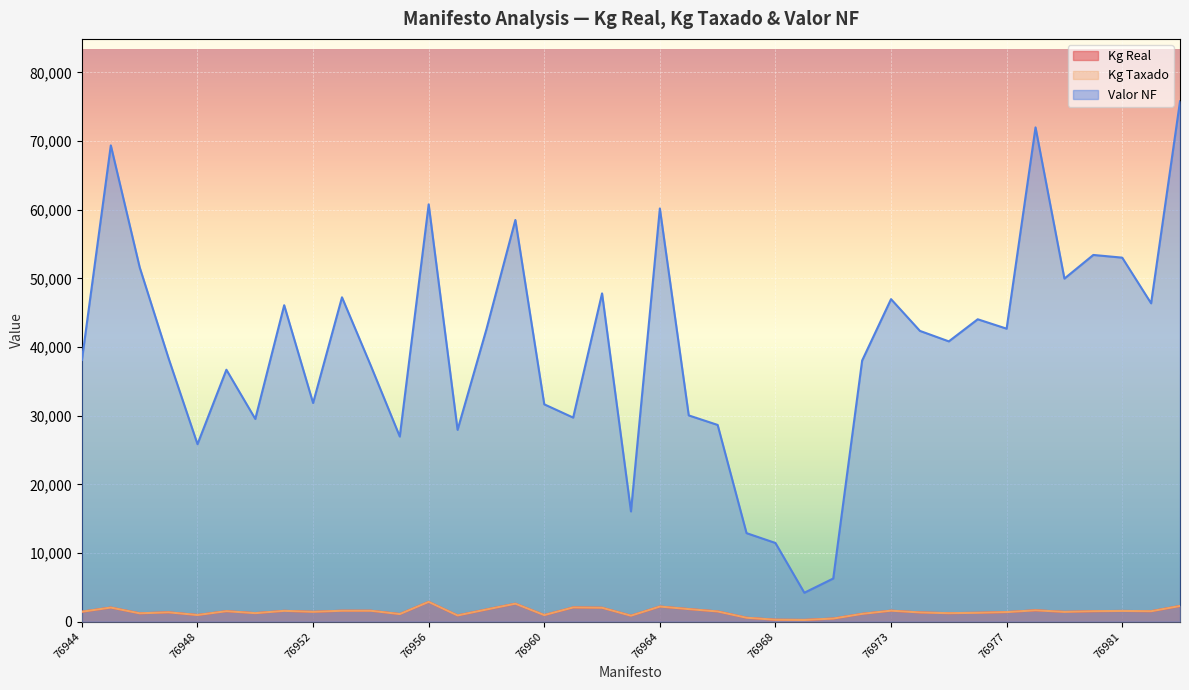

True or false: Kg Real and Valor NF cross at least once.

False